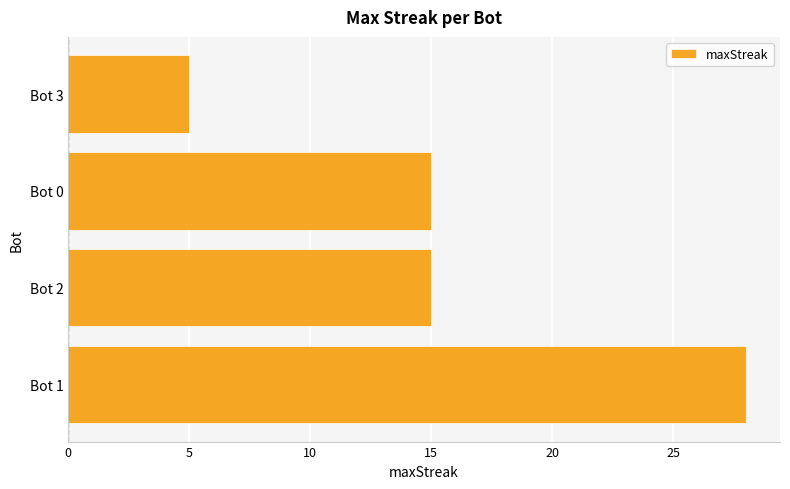

What is the greatest value displayed?

28